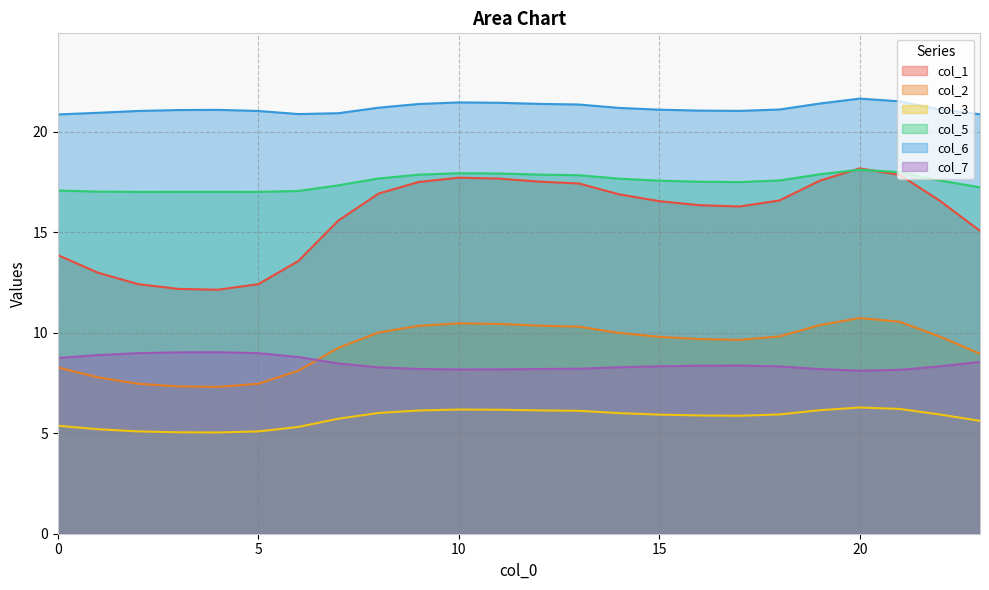

What is the value of the col_7 point at the 17th from the left?

8.4